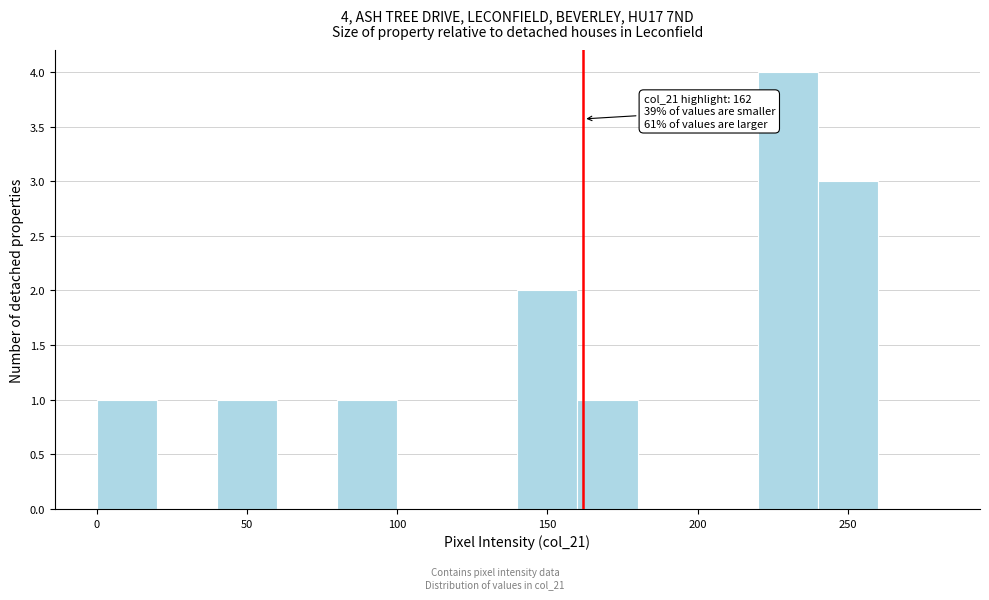

Which range on the x-axis has the tallest bar?

220 to 240